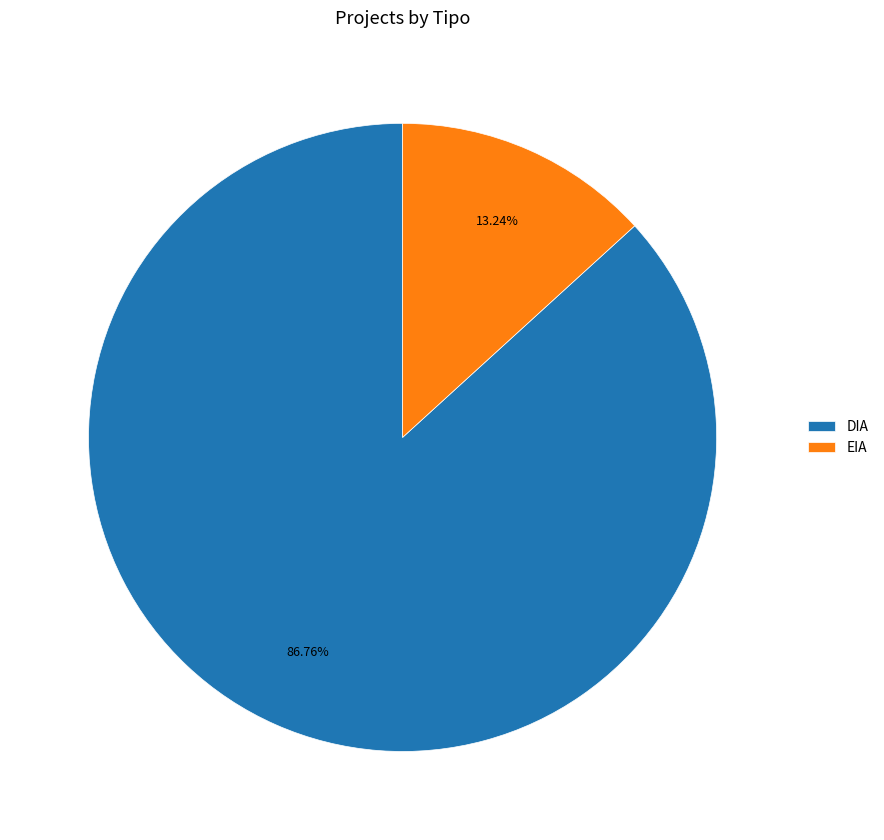

True or false: DIA accounts for 96% of the total.

False